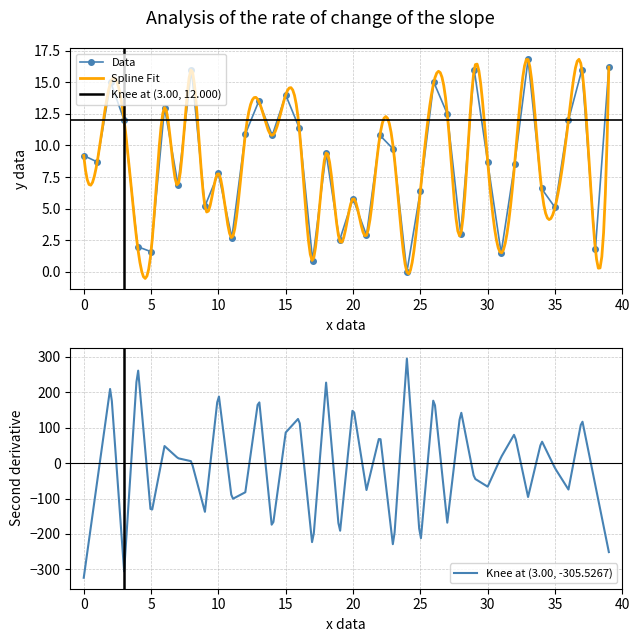

How many positive values does the Data series have?

39